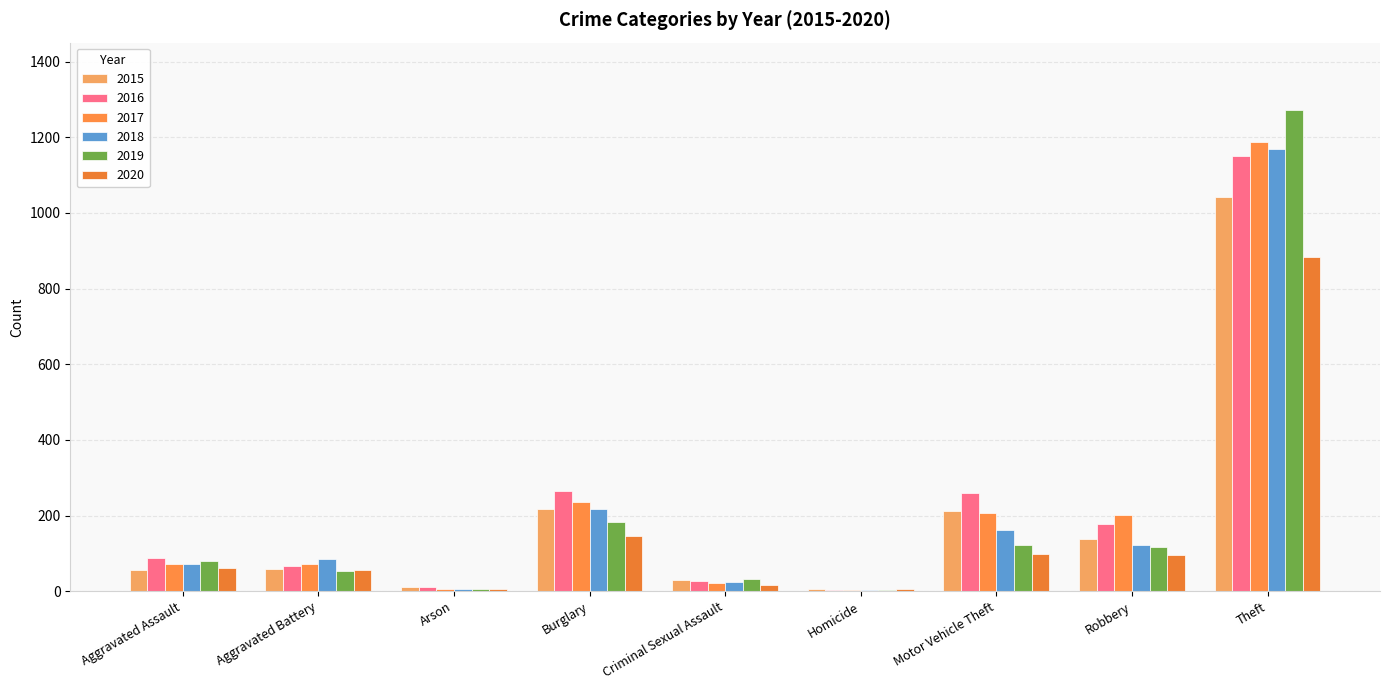

What is the sum of the 2018 values at Burglary and Motor Vehicle Theft?

381